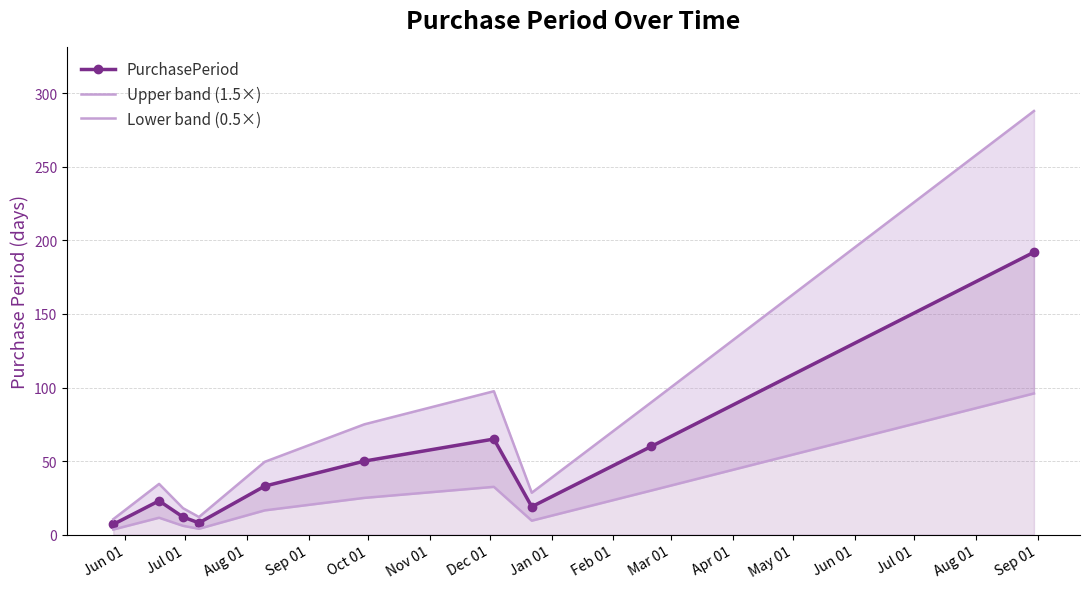

True or false: Lower band (0.5×) and PurchasePeriod intersect in this chart.

False